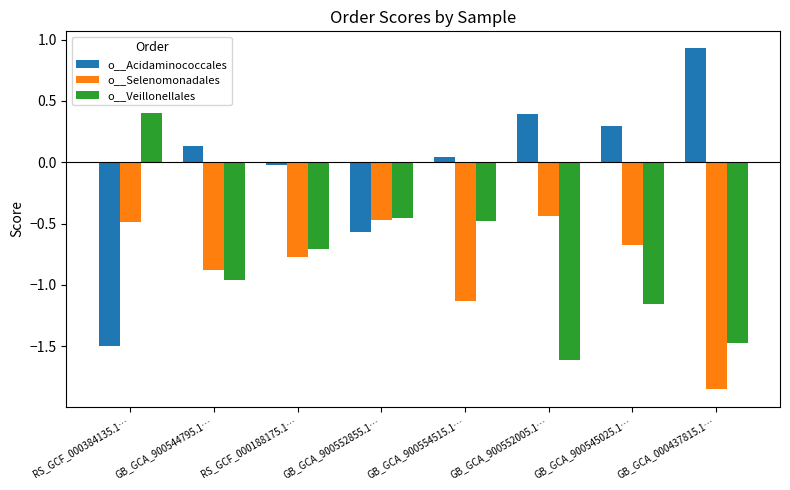

What is the total value across all series at GB_GCA_900552005.1…?

-1.7